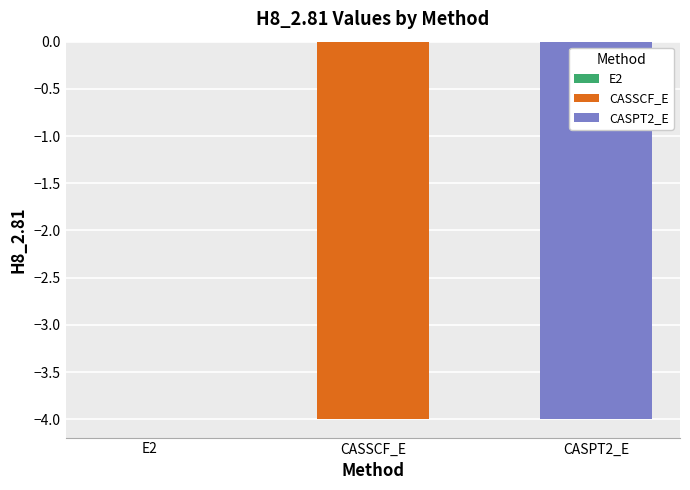

Which label corresponds to the largest value in the chart?

E2